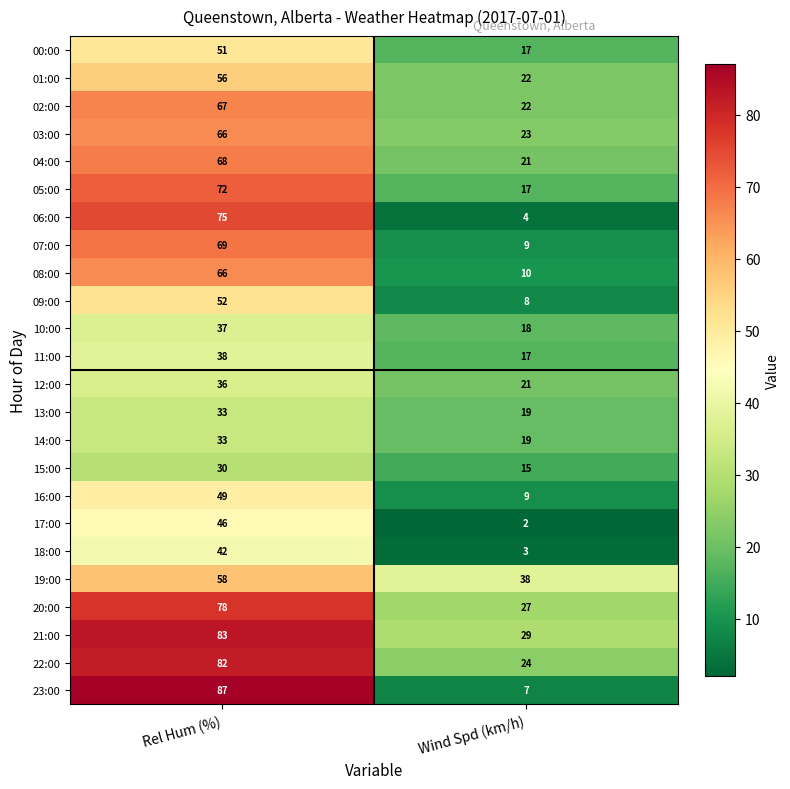

What is the difference between the 22:00 values at Rel Hum (%) and Wind Spd (km/h)?

58